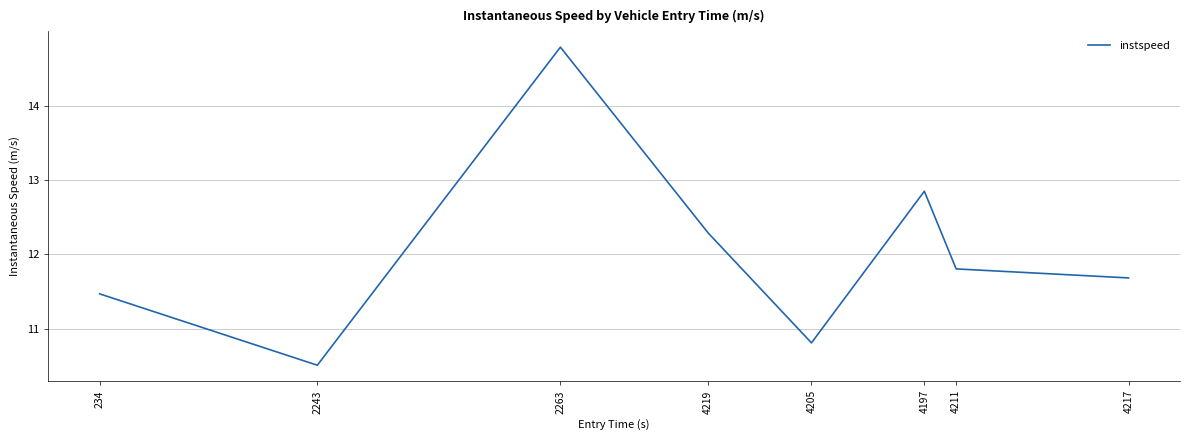

Does the chart display data point markers on the line(s)?

No